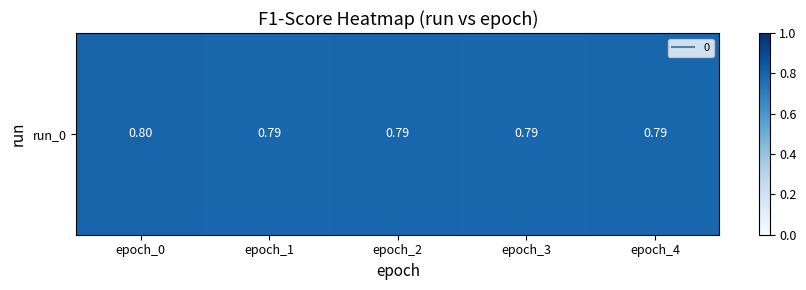

What is the sum of all values?

4.0